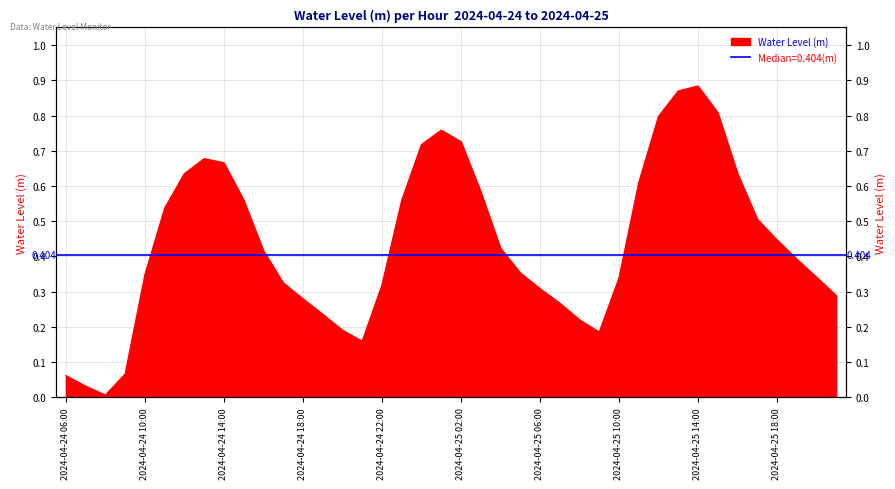

At which category does the data reach its first local valley?

2024-04-24 08:00